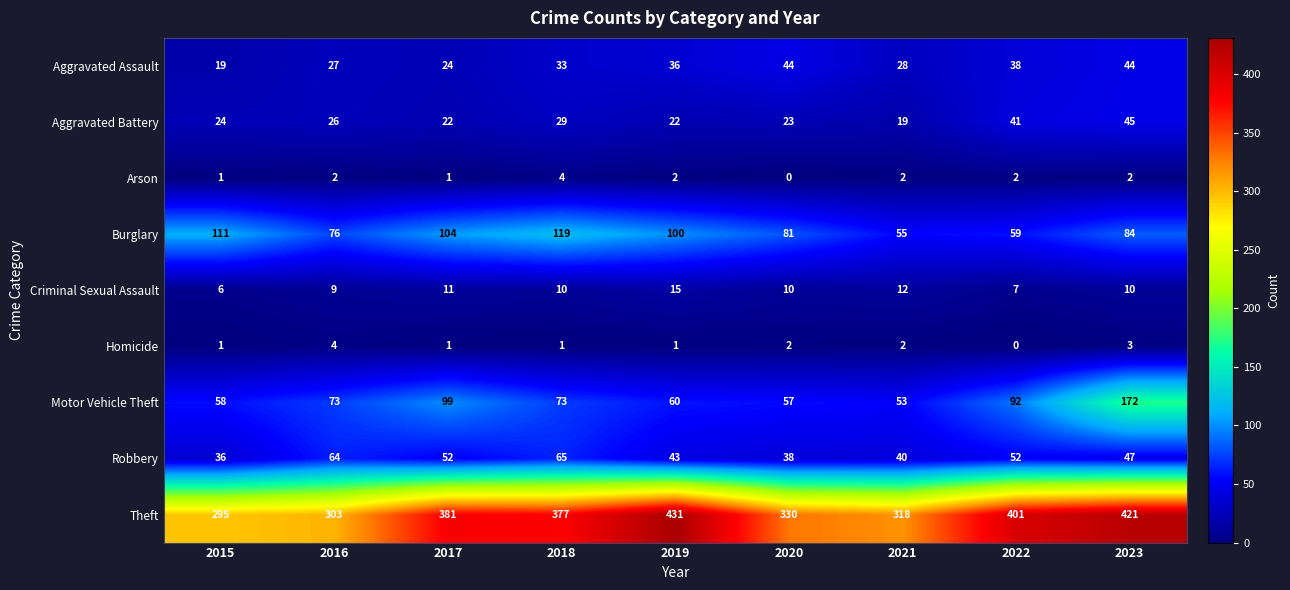

Which series changed the most between 2017 and 2022?

Burglary